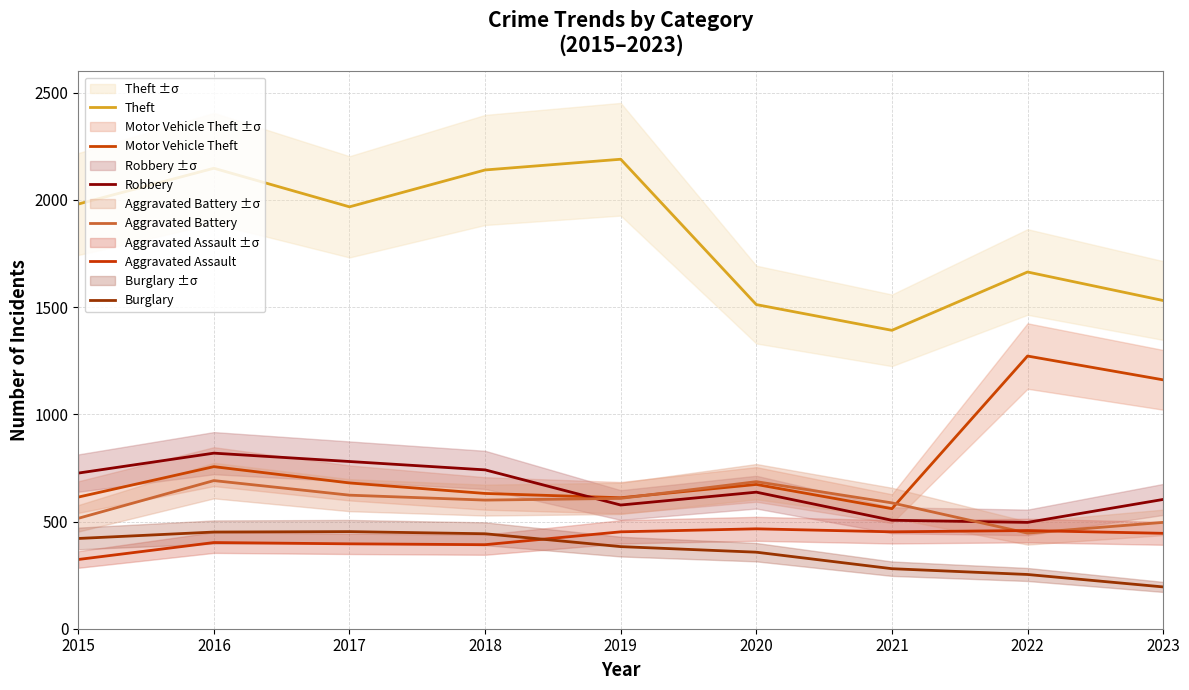

Which category has the highest value in the Aggravated Battery series?

2016